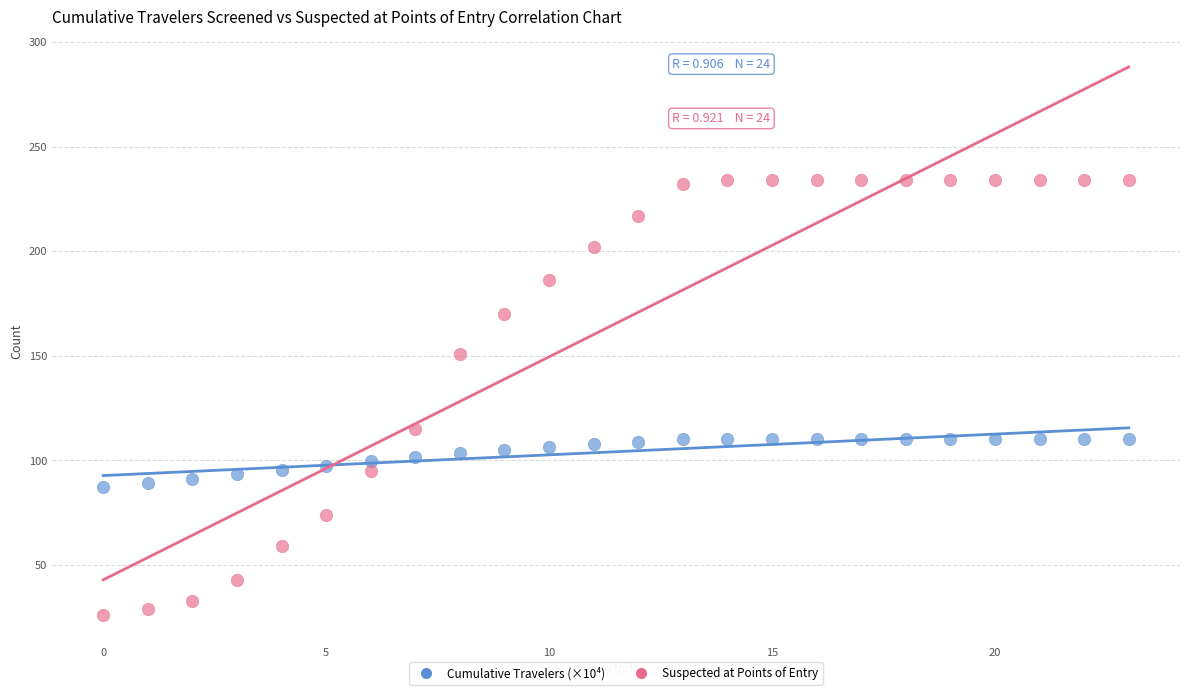

Across all series, what Y value is closest to 130?

115.0